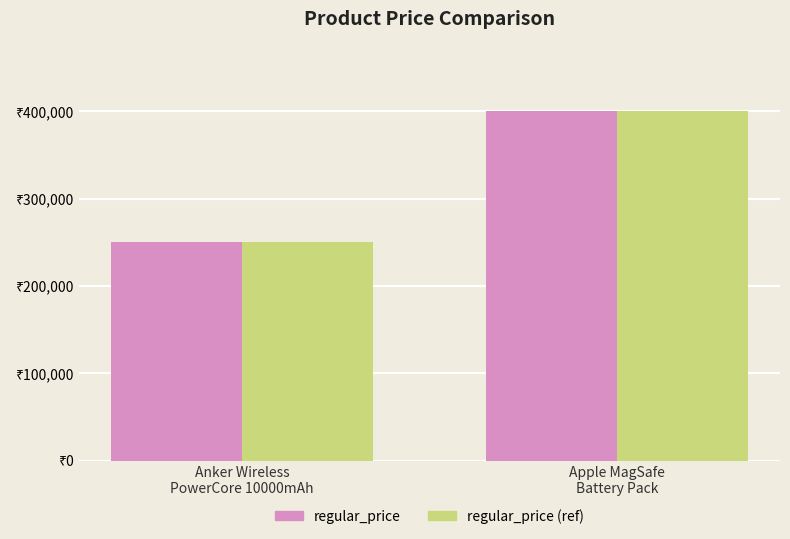

Which label corresponds to the largest value in the chart?

Apple MagSafe
Battery Pack